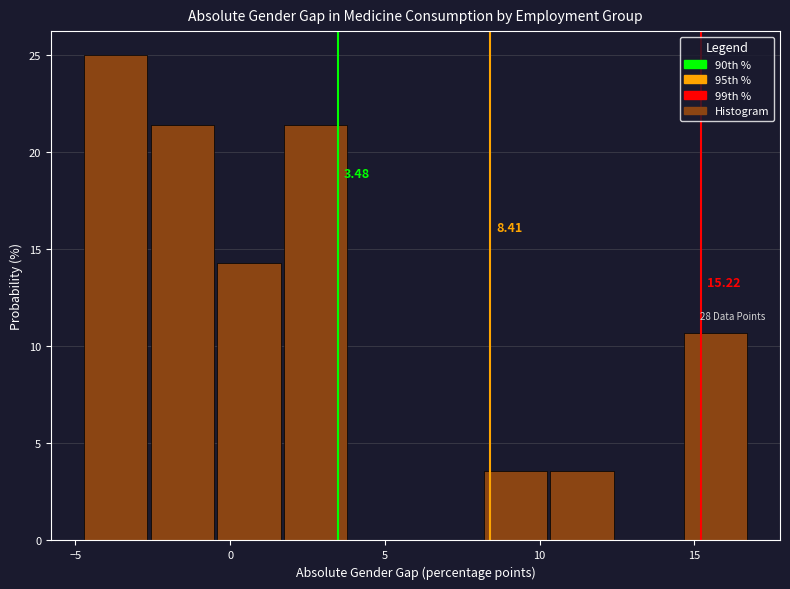

Over which range of the x-axis is the bar tallest?

-4.5 to -2.5